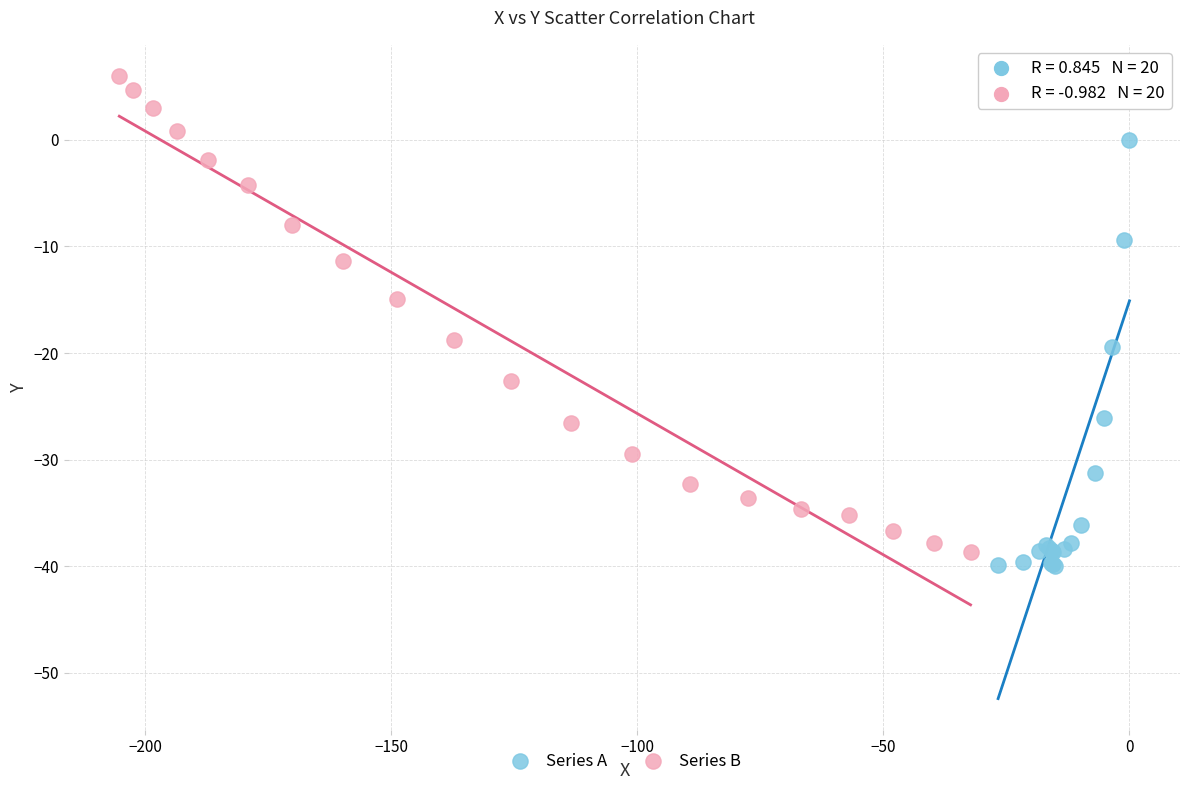

Which series contains the lowest Y value?

Series A